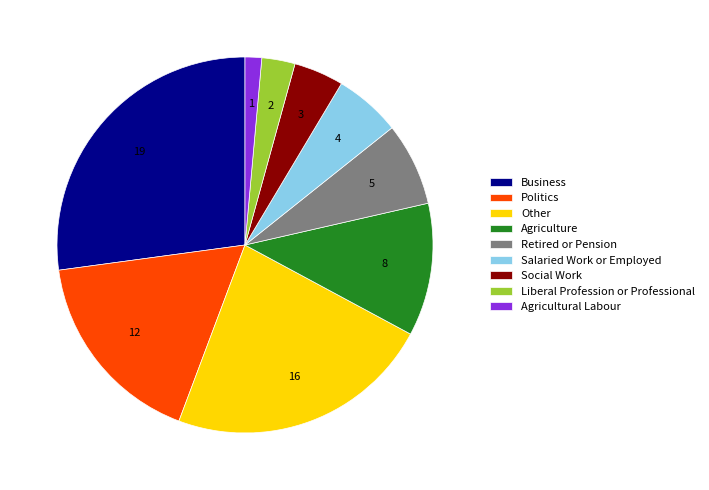

Approximately how many times larger is the value at Liberal Profession or Professional compared to Salaried Work or Employed?

0.5